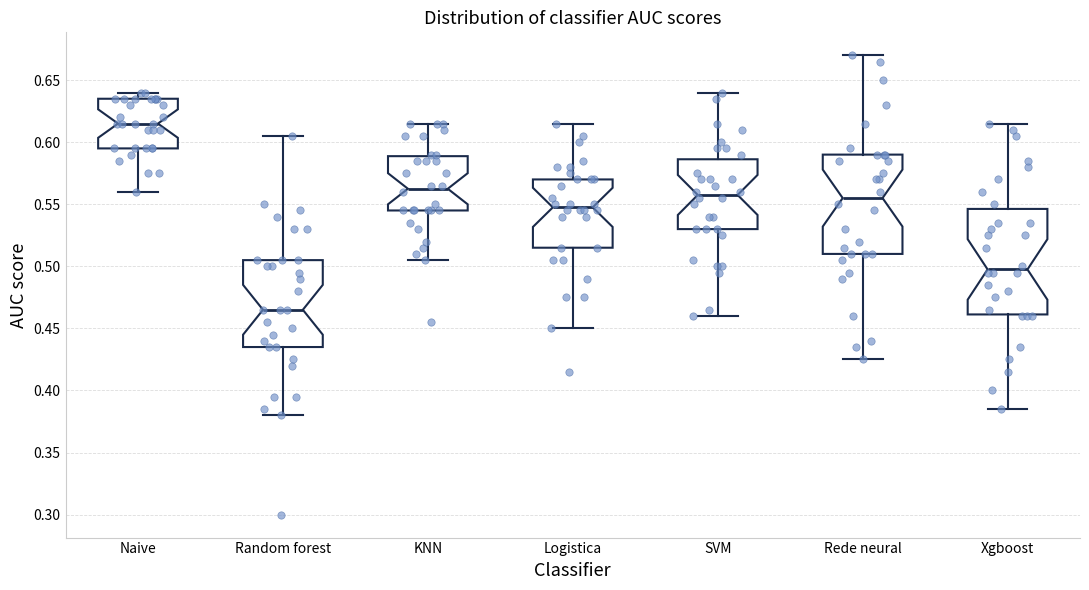

Reading left to right, read every box against the y-axis: the position of its median line, the range the box covers, and the ends of its whiskers. The values are not printed on the chart, so give them approximately, as read against the axis.

Naive: median 0.615, box 0.595 to 0.635, whiskers 0.560 to 0.640
Random forest: median 0.465, box 0.435 to 0.505, whiskers 0.380 to 0.605
KNN: median 0.565, box 0.545 to 0.590, whiskers 0.505 to 0.615
Logistica: median 0.550, box 0.515 to 0.570, whiskers 0.450 to 0.615
SVM: median 0.560, box 0.530 to 0.585, whiskers 0.460 to 0.640
Rede neural: median 0.555, box 0.510 to 0.590, whiskers 0.425 to 0.670
Xgboost: median 0.500, box 0.460 to 0.545, whiskers 0.385 to 0.615